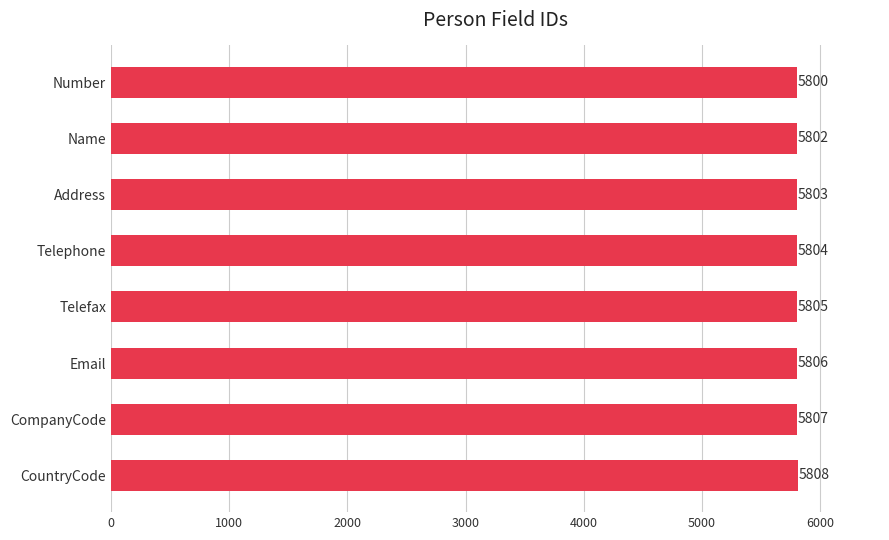

Is it true that the value at Email is 5806?

True